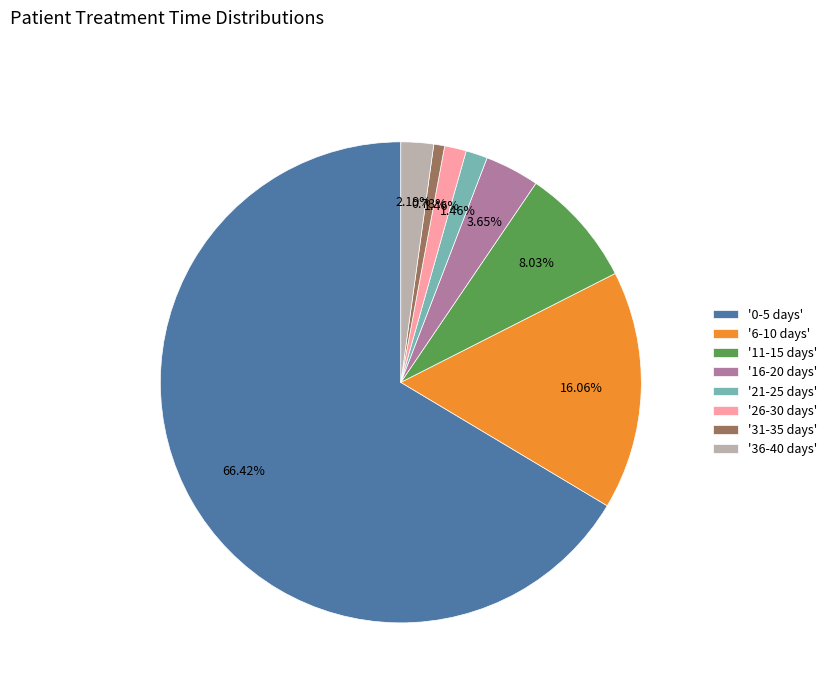

Which category accounts for the majority?

'0-5 days'